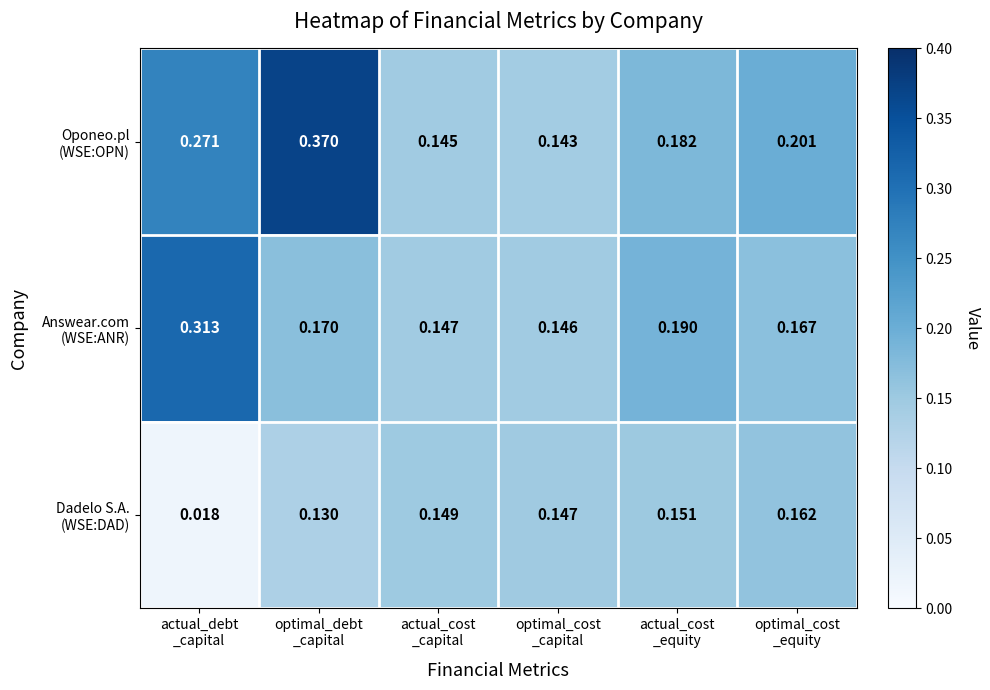

How many series are shown in this chart?

3